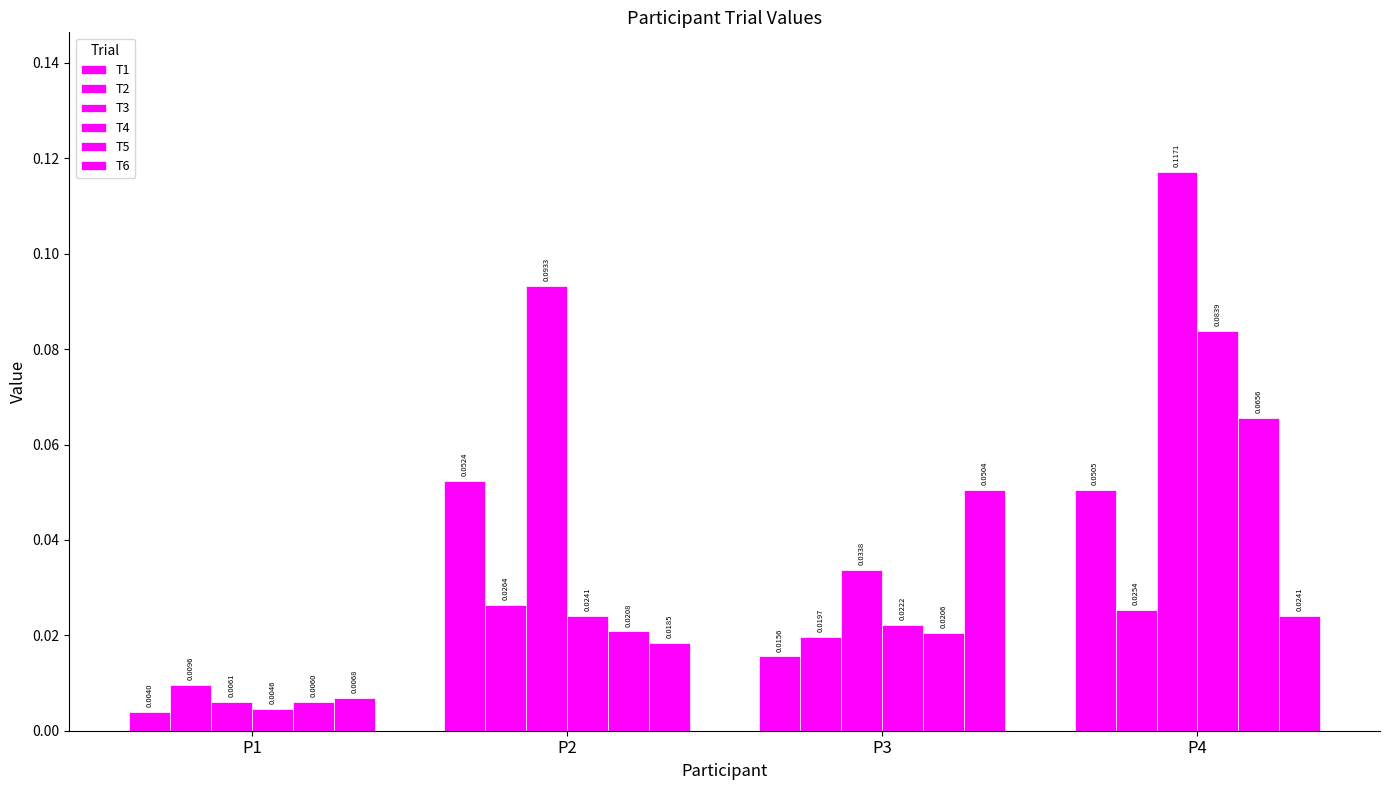

How many distinct data groups are displayed?

6